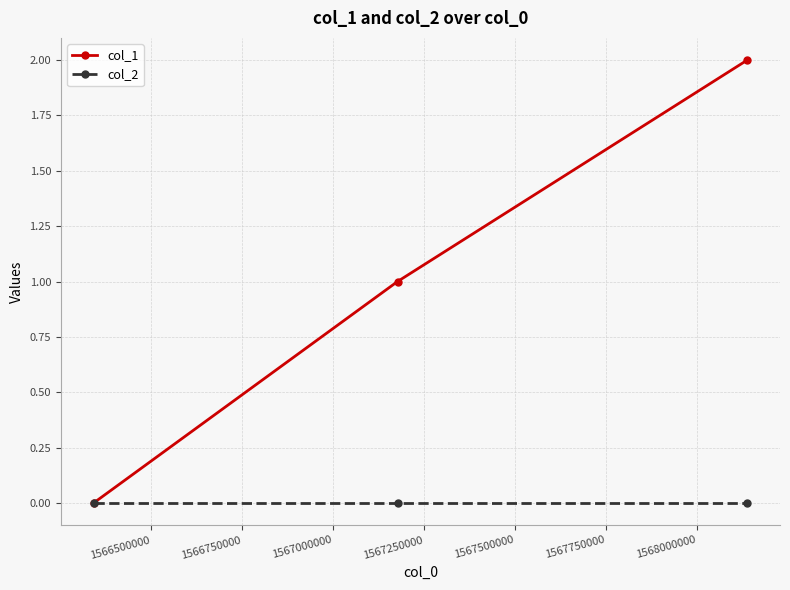

Reading left to right, extract all data points from this chart.

col_1: 0	1	2
col_2: 0	0	0